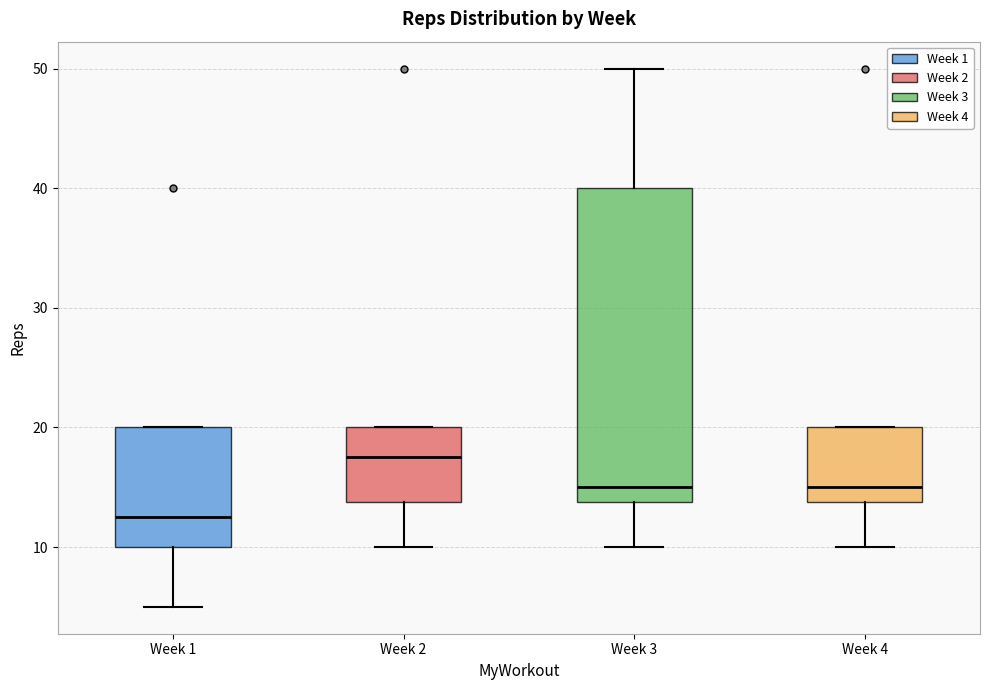

Reading left to right, read every box against the y-axis: the position of its median line, the range the box covers, and the ends of its whiskers. The values are not printed on the chart, so give them approximately, as read against the axis.

Week 1: median 13, box 10 to 20, whiskers 5 to 20
Week 2: median 18, box 14 to 20, whiskers 10 to 20
Week 3: median 15, box 14 to 40, whiskers 10 to 50
Week 4: median 15, box 14 to 20, whiskers 10 to 20